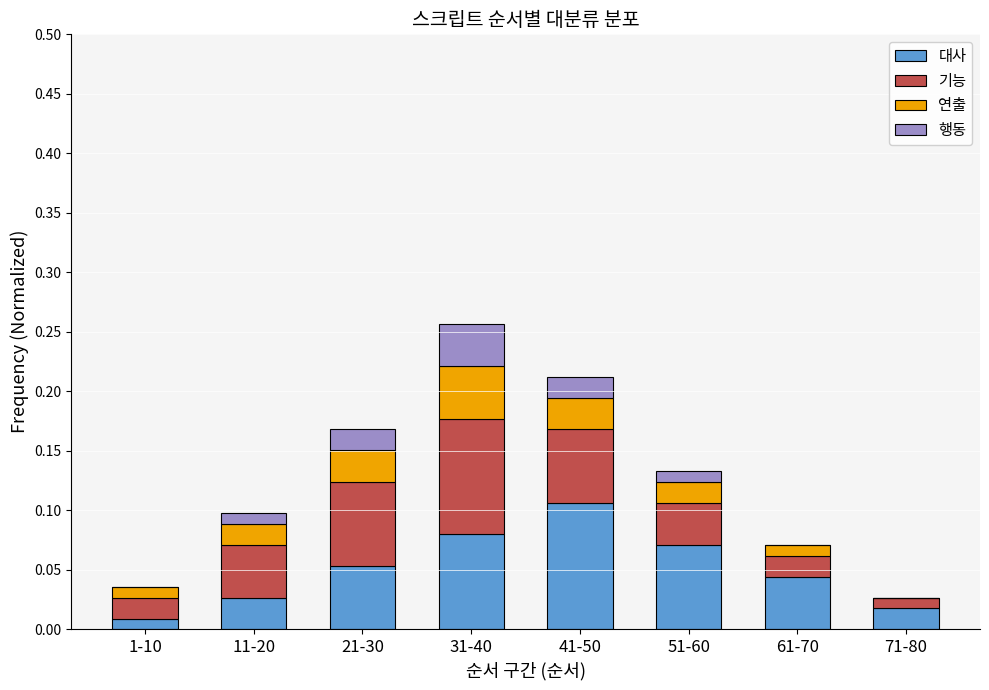

What is the sum of all 대사 values?

0.4